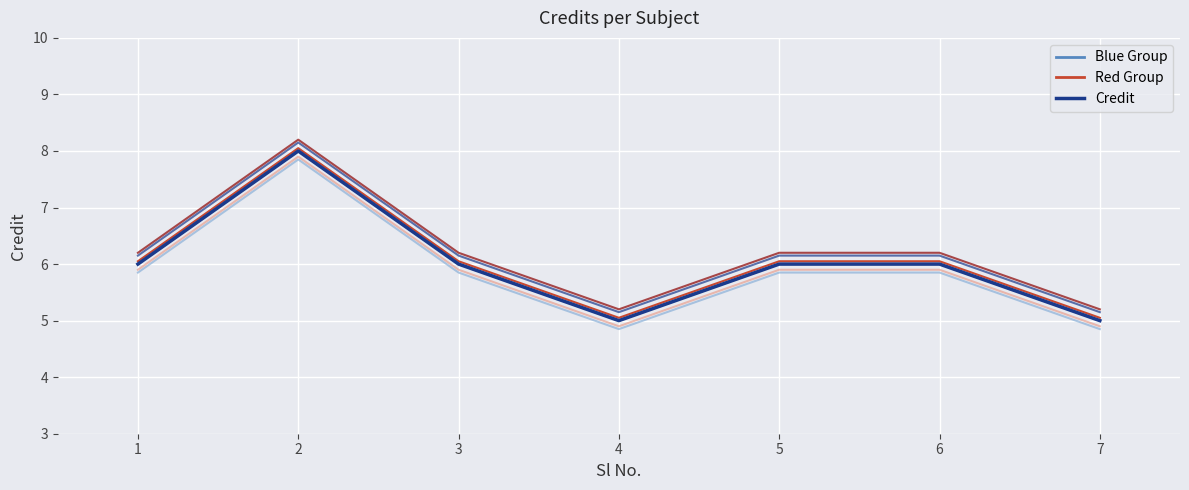

Rank the series at 5 from lowest to highest value.

Group A-1, Credit, Group B-1